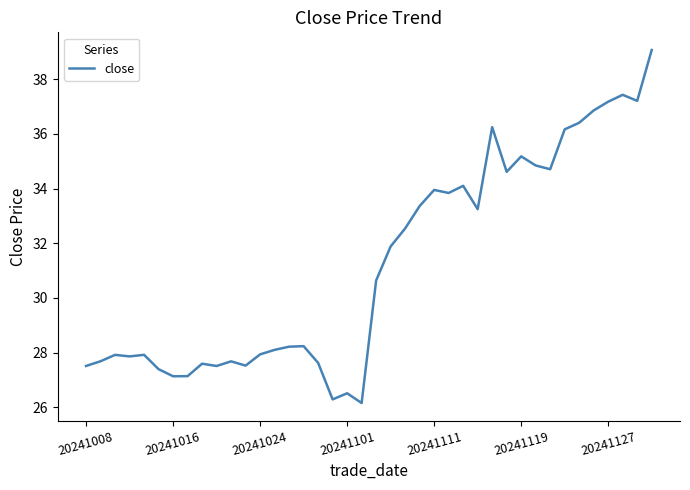

What is the difference between the maximum and minimum values?

12.9